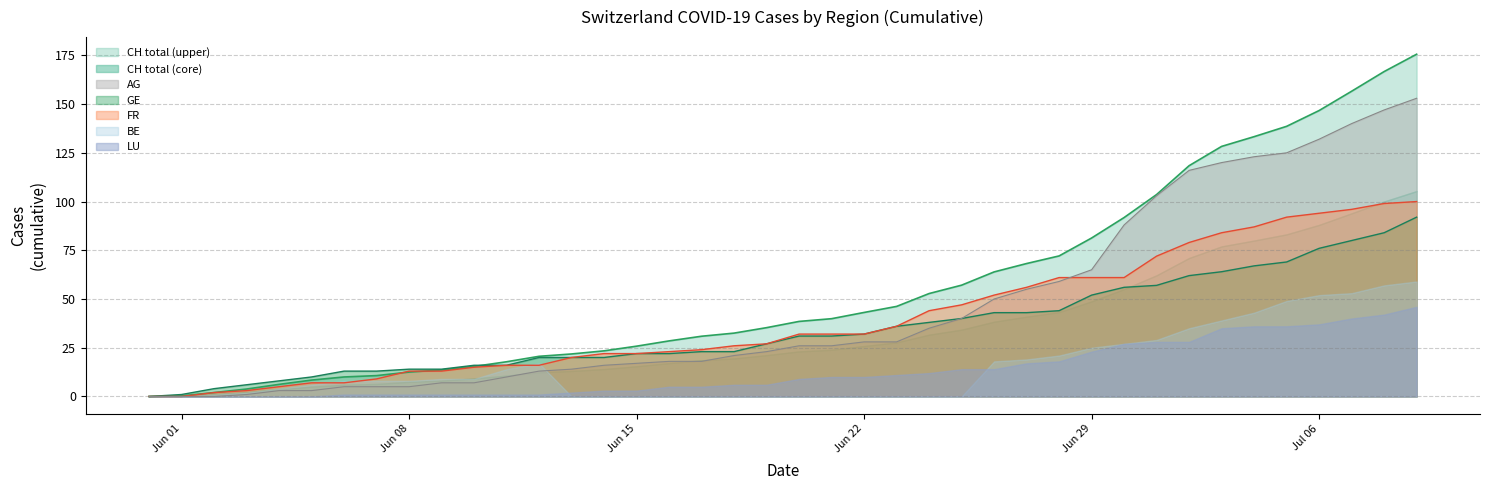

Is it true that AG equals 10 at Jun 15?

False